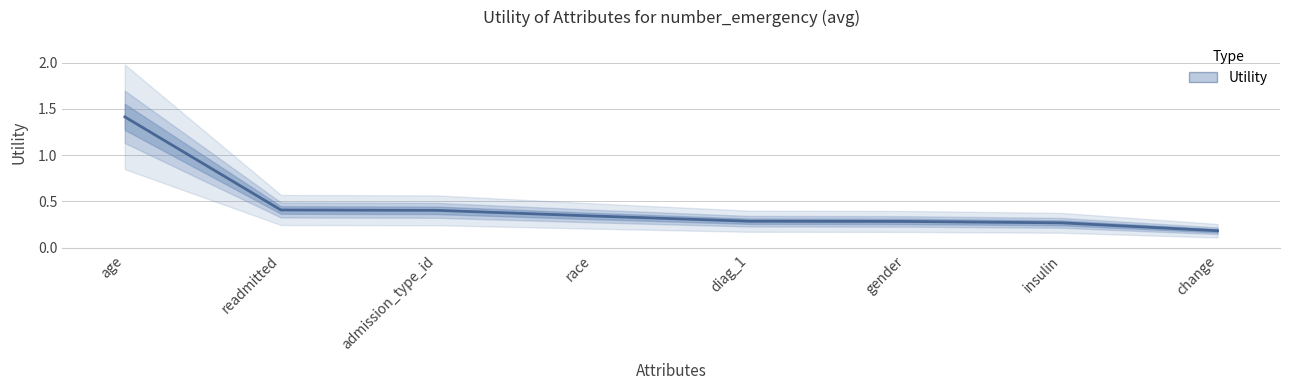

How many lines are shown in the chart?

1